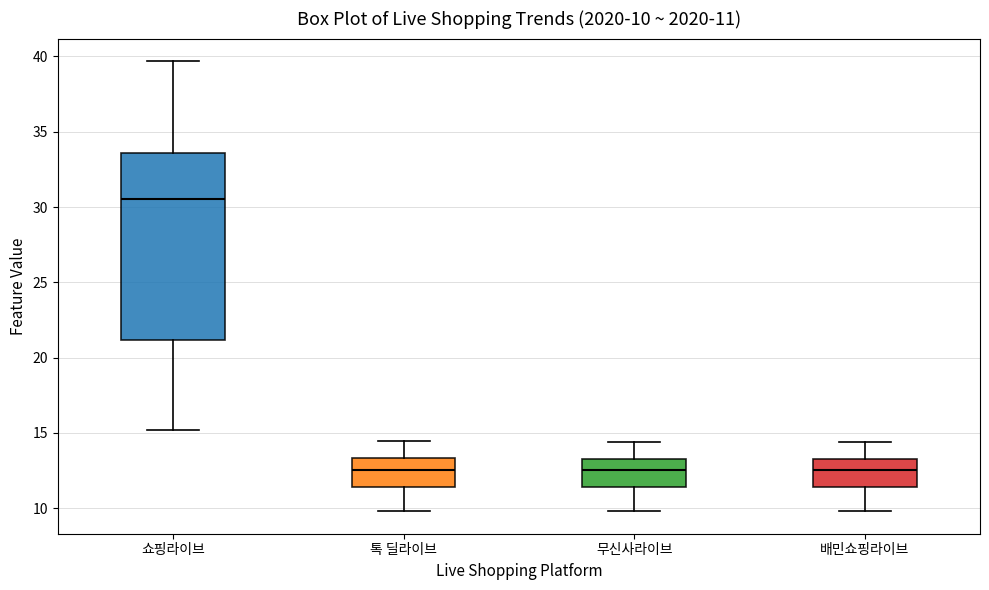

Which box's median line is the highest?

쇼핑라이브